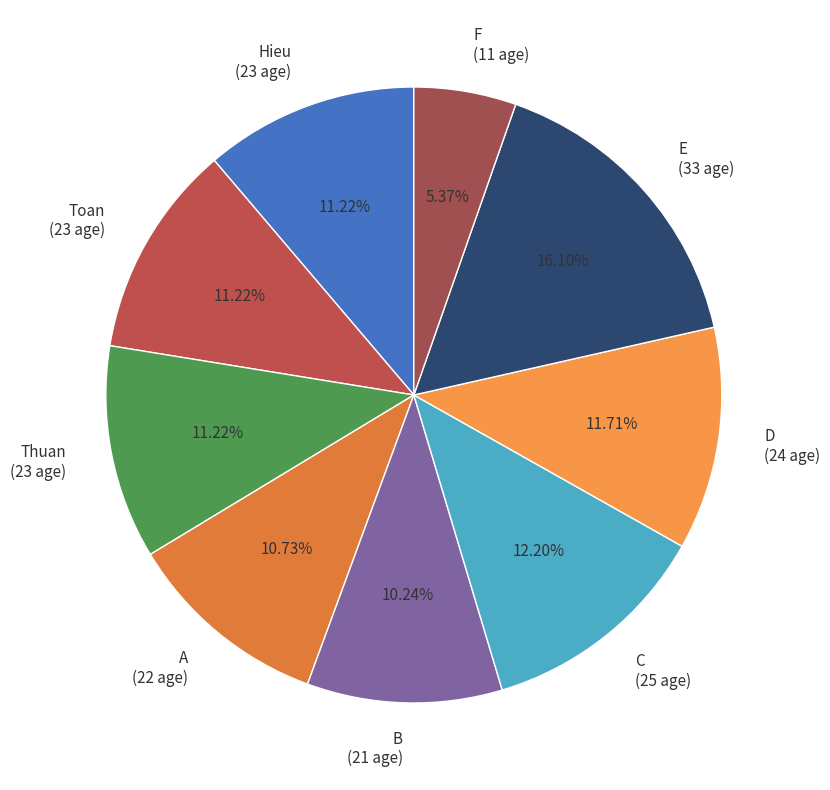

Count the number of slices in the pie.

9